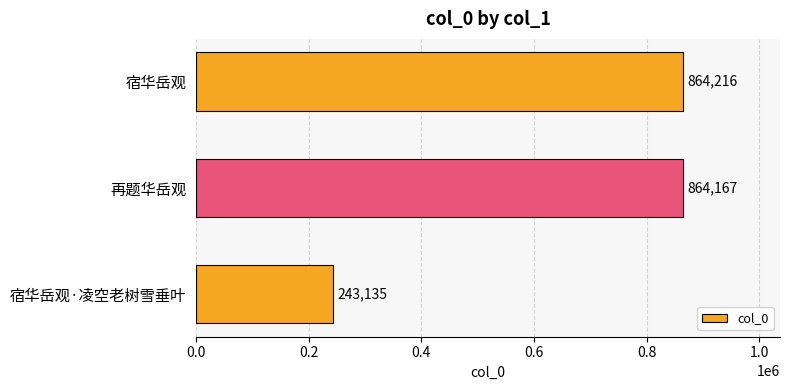

Rank the categories by value from highest to lowest.

宿华岳观, 再题华岳观, 宿华岳观·凌空老树雪垂叶